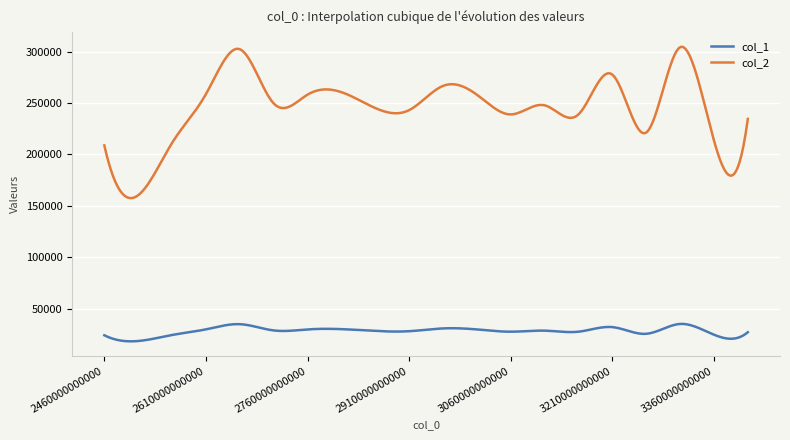

List the series in order of their peak value, lowest first.

col_1, col_2